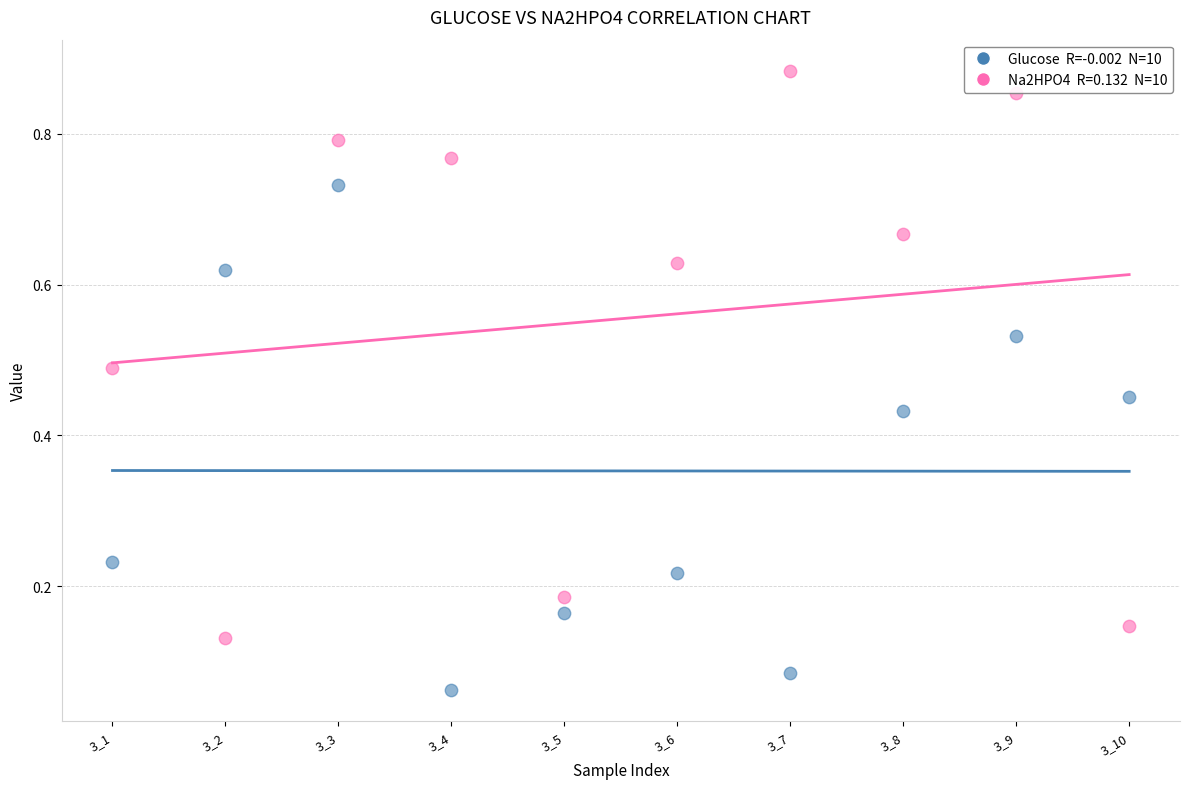

Across all data points, what is the range of X values (max minus min)?

9.0